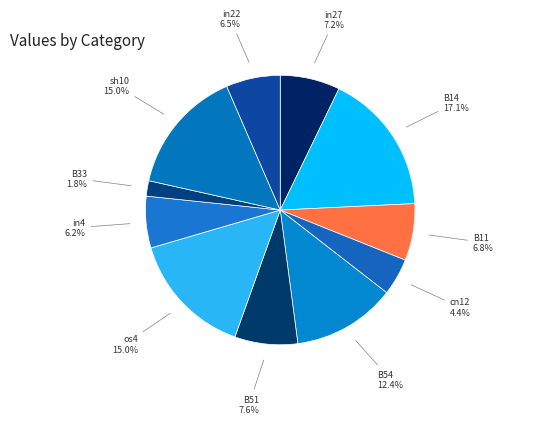

Which category has the biggest portion of the pie?

B14